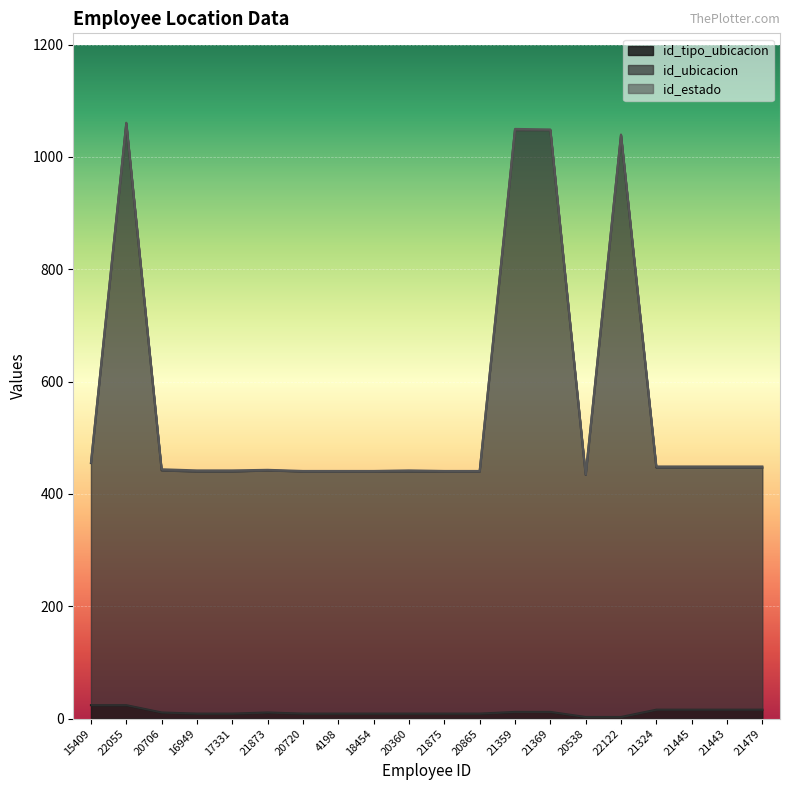

What is the total value across all series at 21443?

449